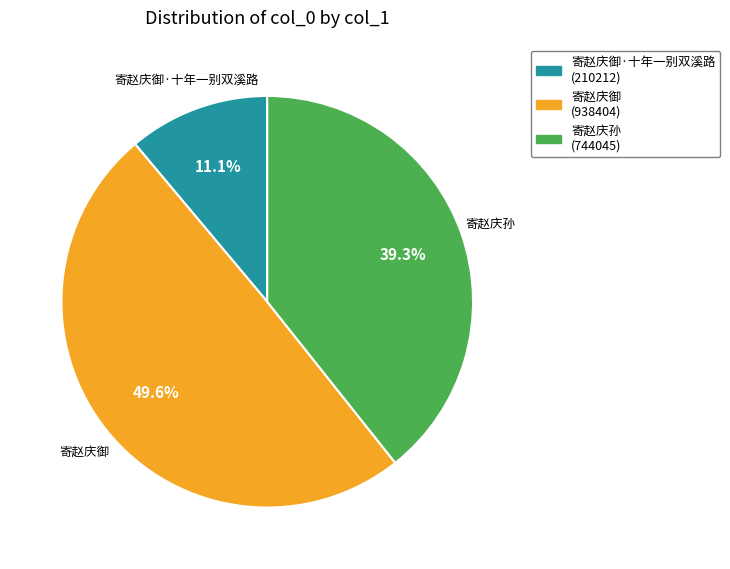

Does any single category account for the majority?

No